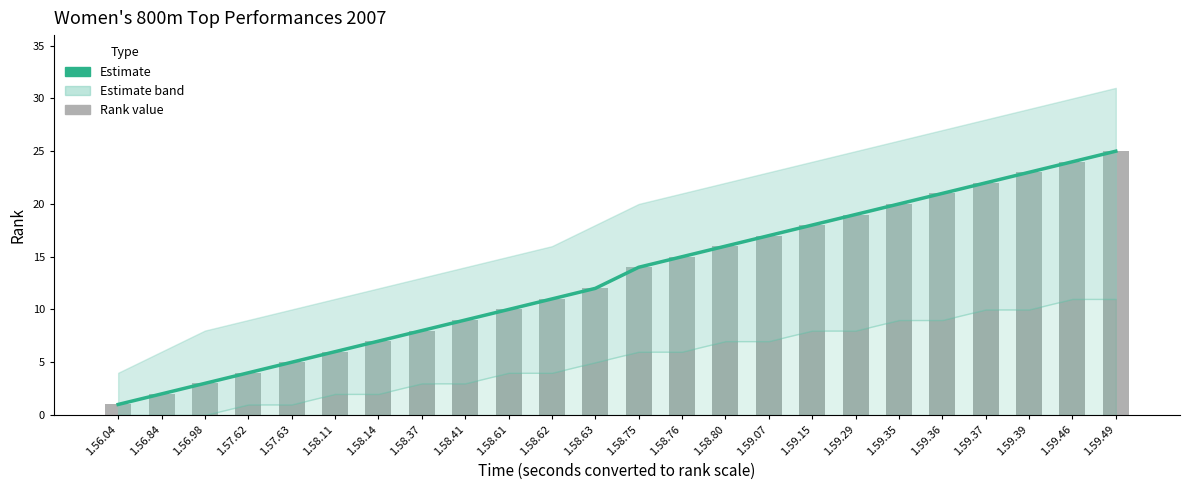

What is the ratio of the value at 1.59.49 to the value at 1.59.29?

1.3